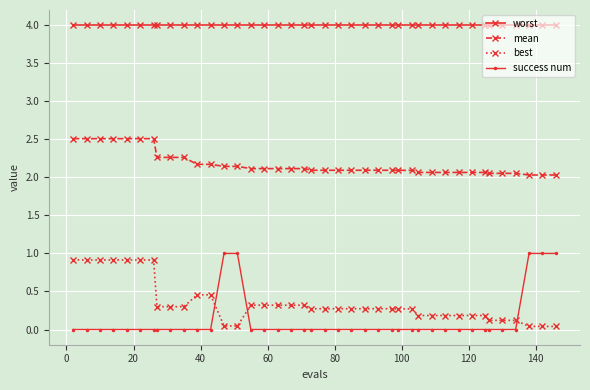

What is the value of the worst point at the 30th from the left?

4.0